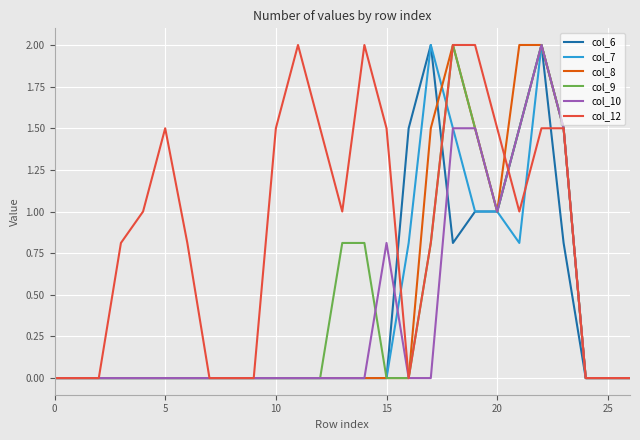

What is the sum of all col_6 values?

10.6